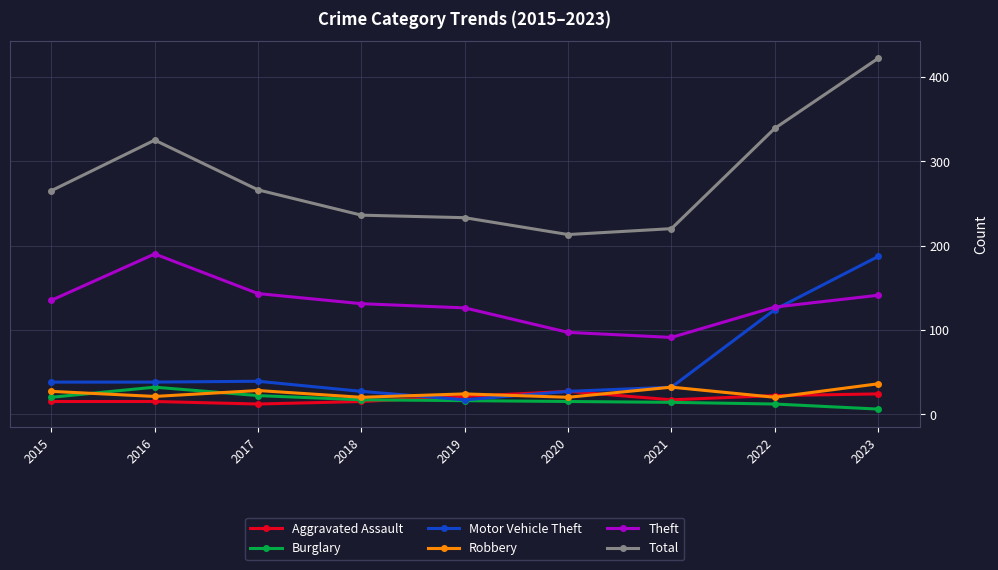

Which category has the lowest value in the Burglary series?

2023